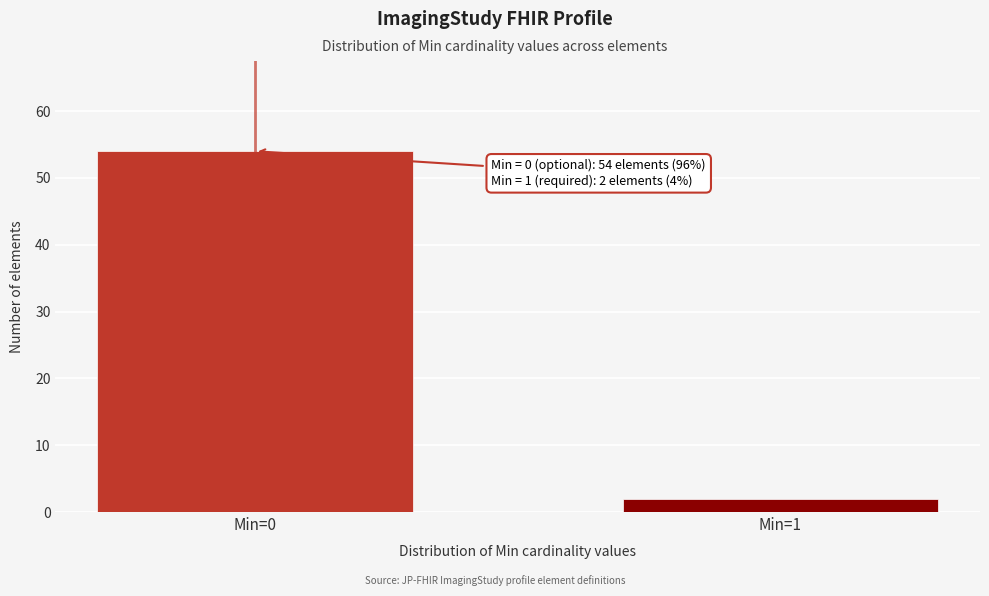

Reading right to left, what are all the values shown in this chart?

Min=1=2	Min=0=54